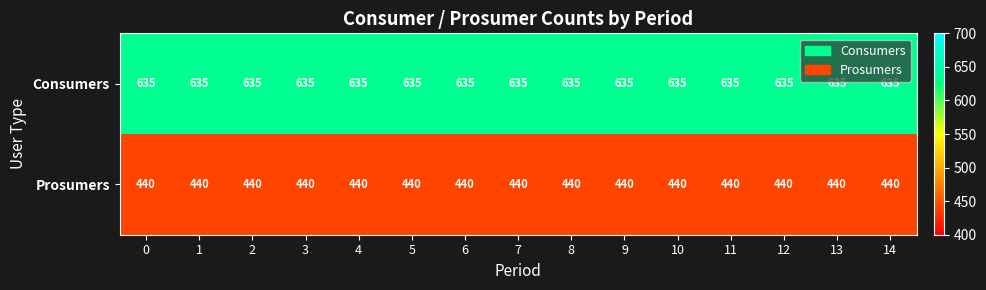

Is the value of Prosumers at 6 greater than the value of Consumers at 4?

No